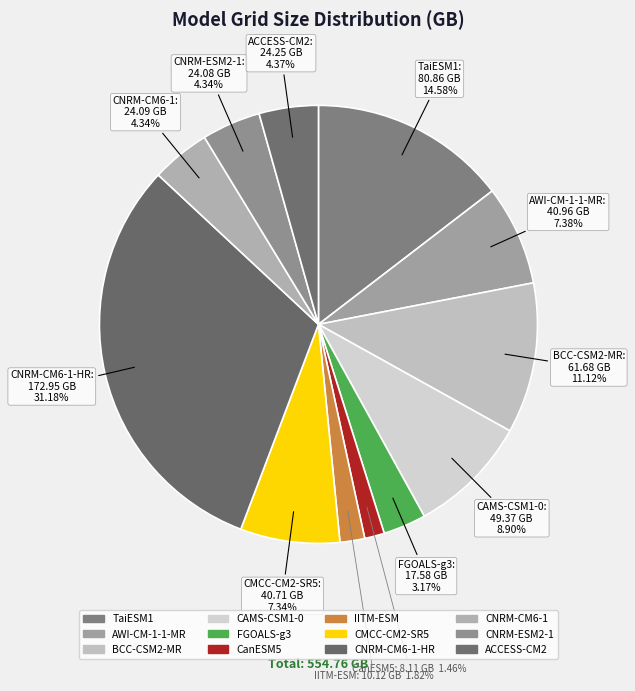

Count the number of slices in the pie.

12